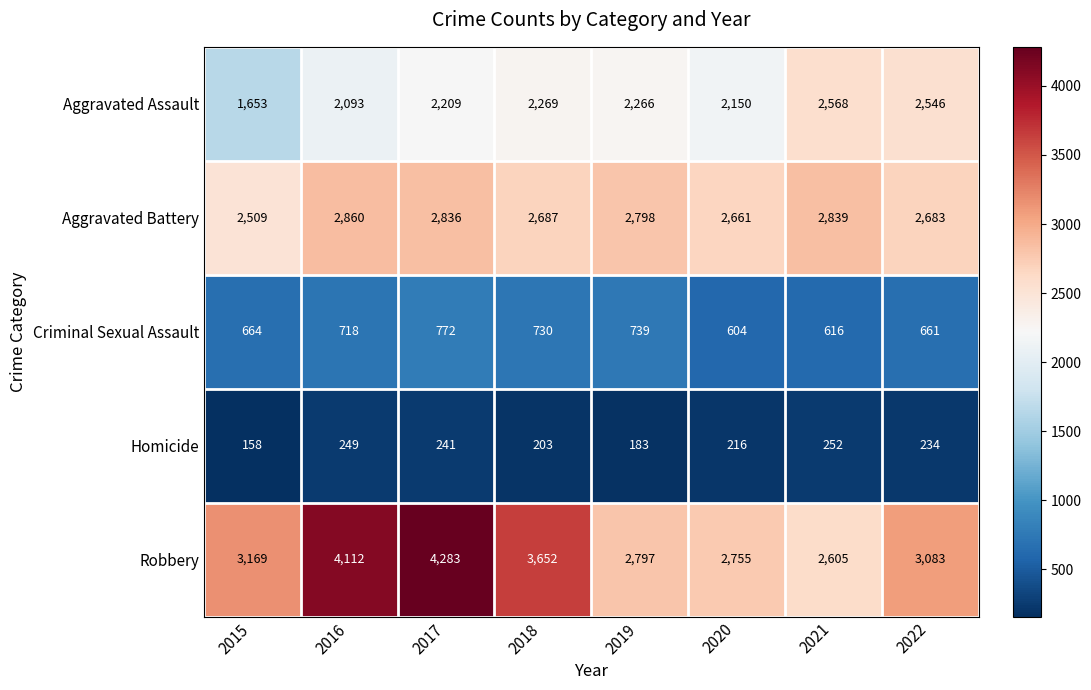

How many data points does each series have?

8